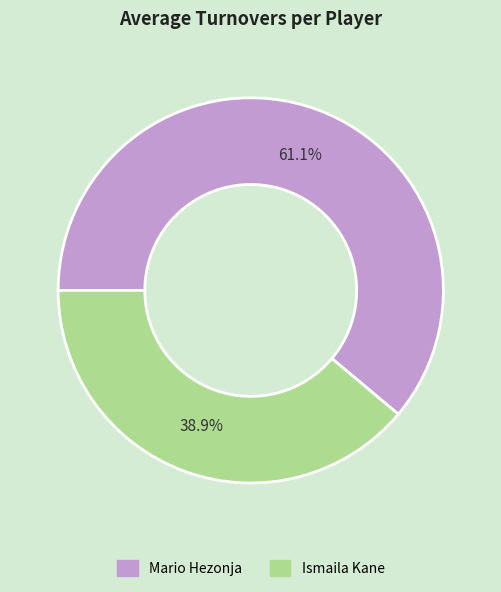

Count the number of slices in the pie.

2